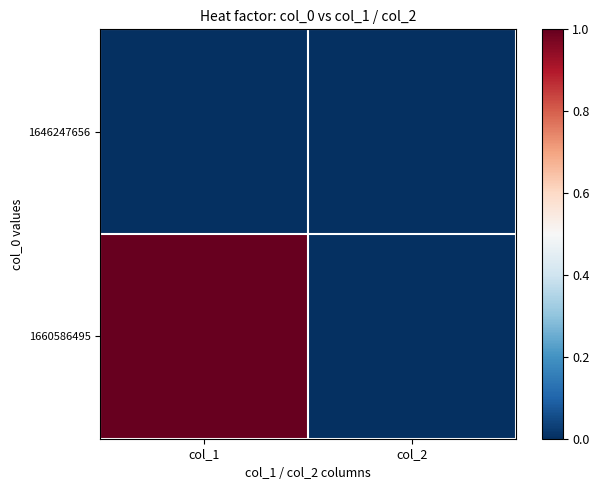

Which has a higher value, col_1 or col_2?

col_1